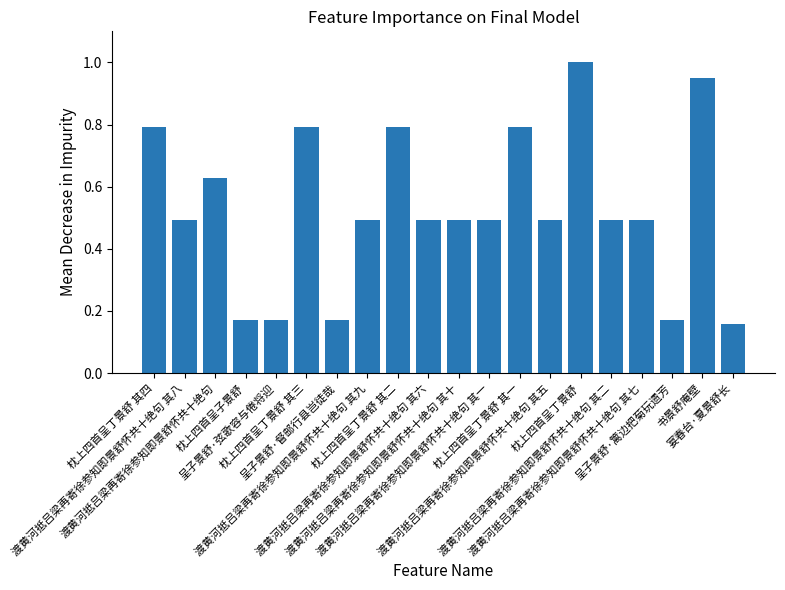

At which category does the chart reach its minimum across all series?

宴春台·夏景舒长